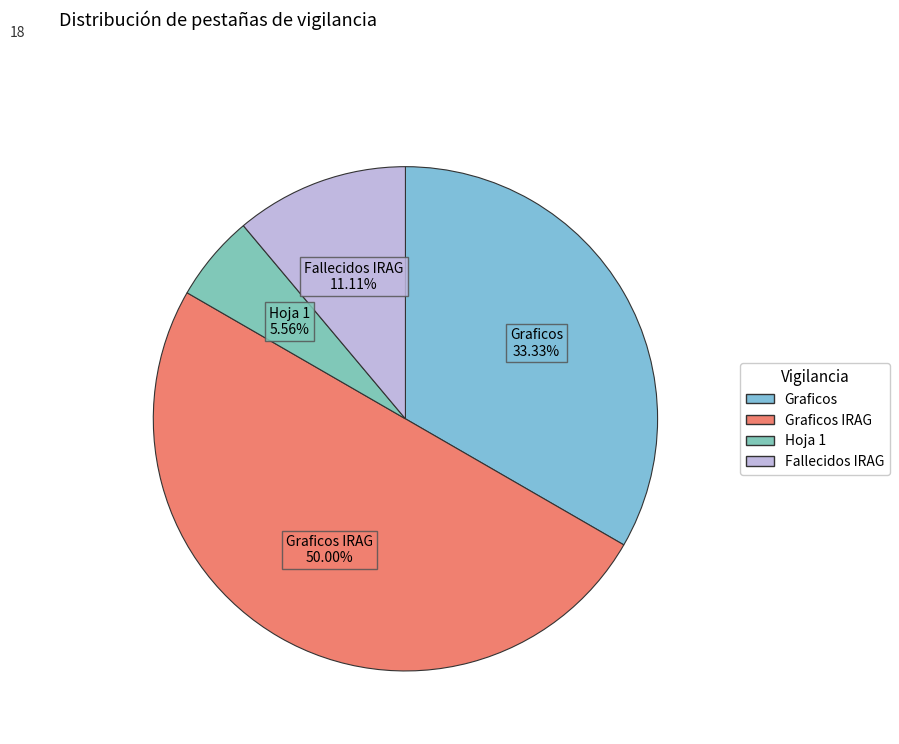

How many segments does this pie chart have?

4